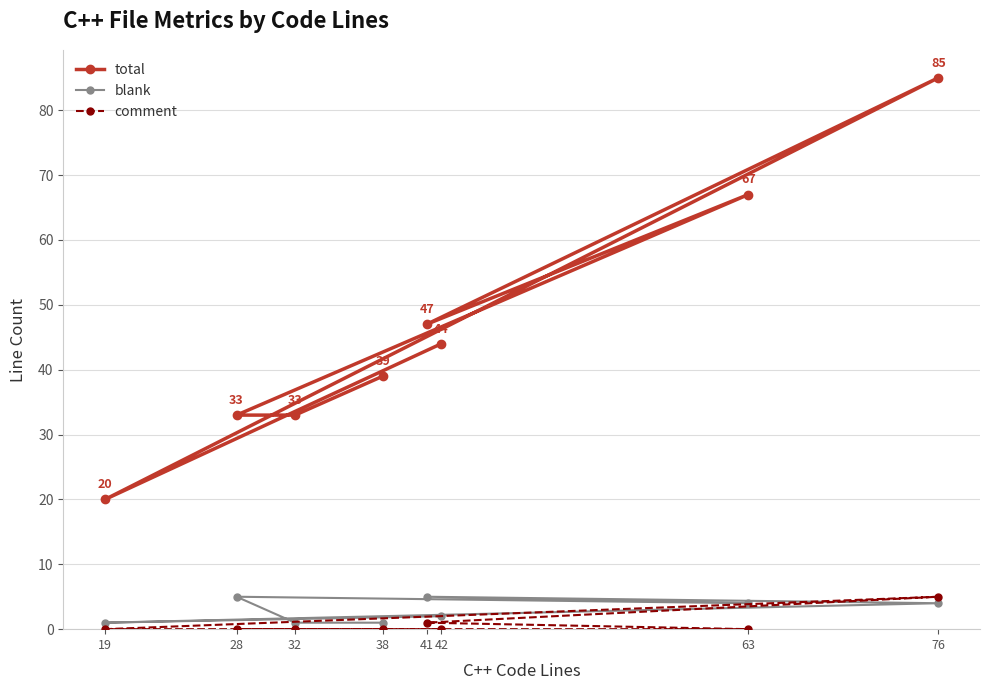

At which label does comment reach its peak?

76